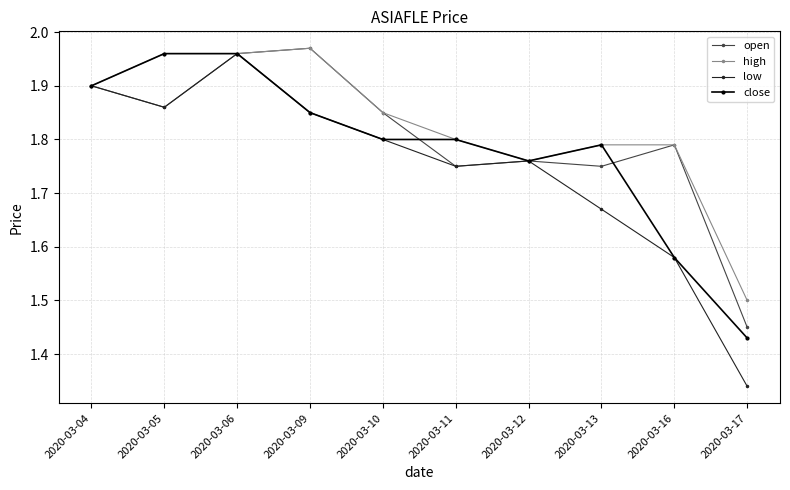

The high series shows 1.0 at 2020-03-11. True or false?

False